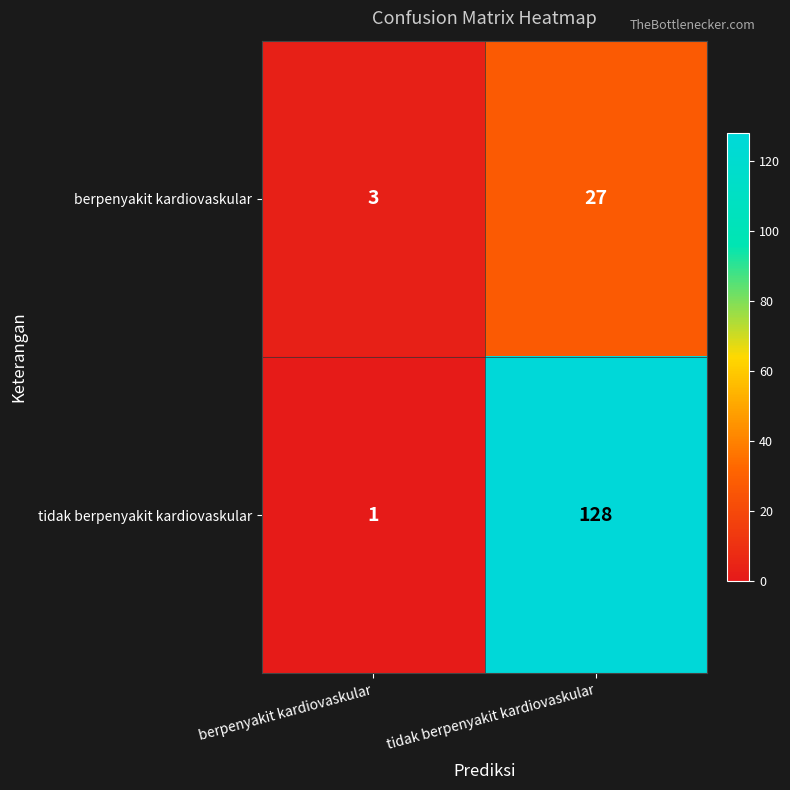

What is the approximate value of tidak berpenyakit kardiovaskular at tidak berpenyakit kardiovaskular?

128